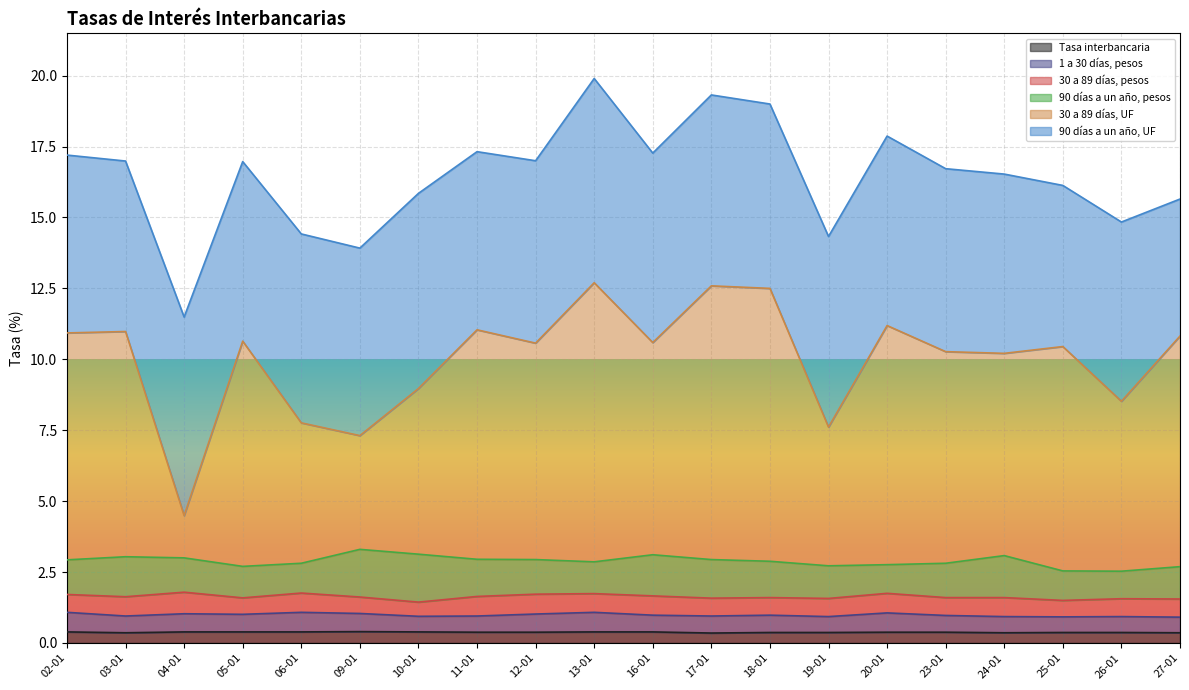

At which category is the sum across all series the highest?

13-01